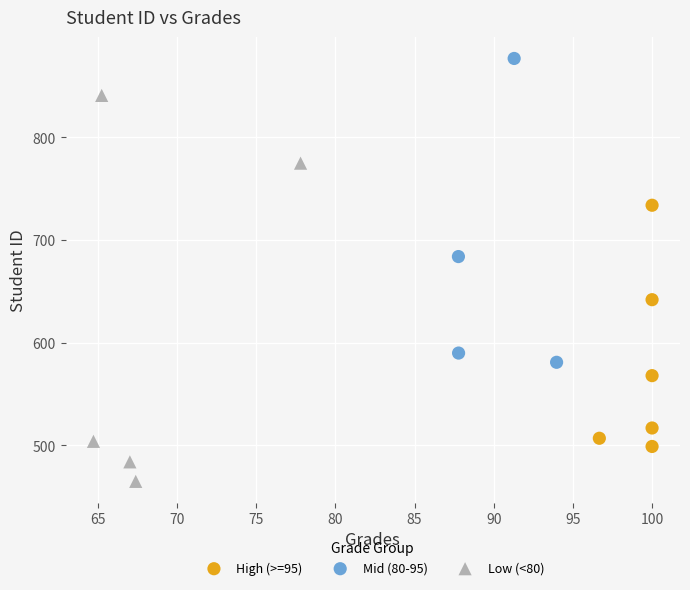

Which series reaches the maximum Y coordinate?

Mid (80-95)